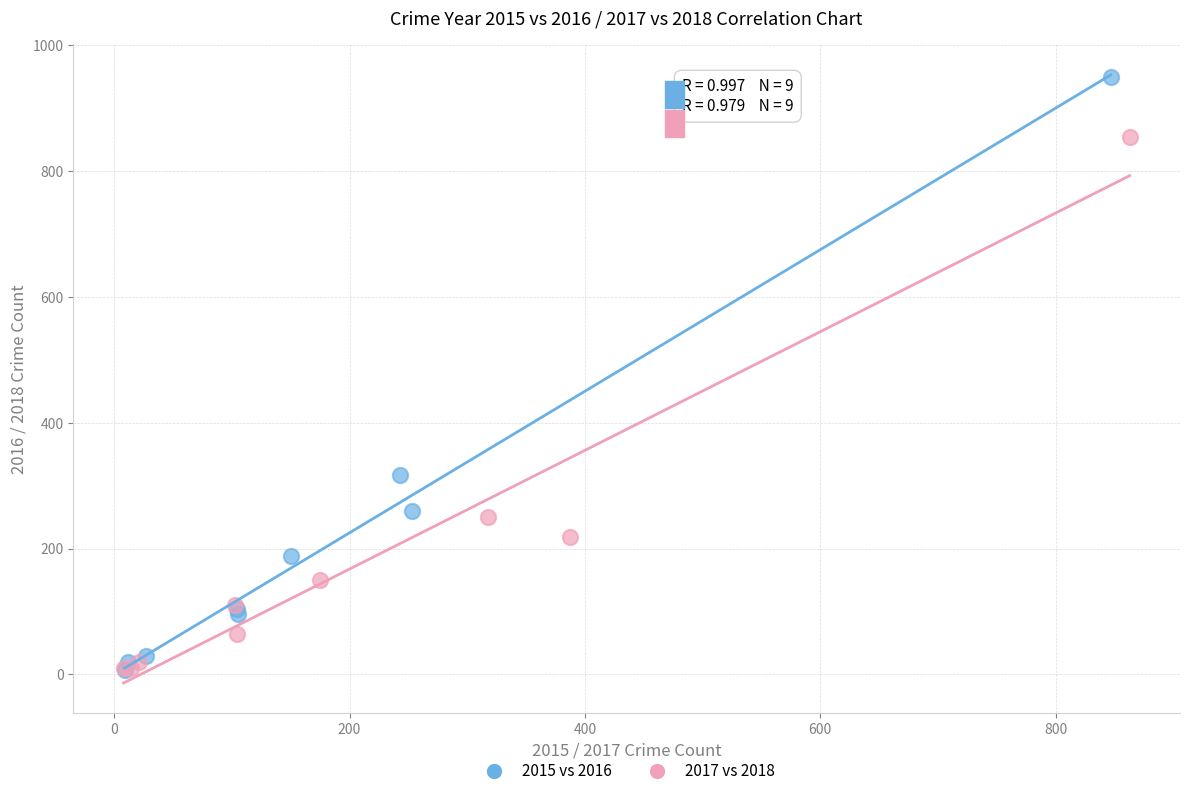

Which series has the largest Y range (max minus min)?

2015 vs 2016